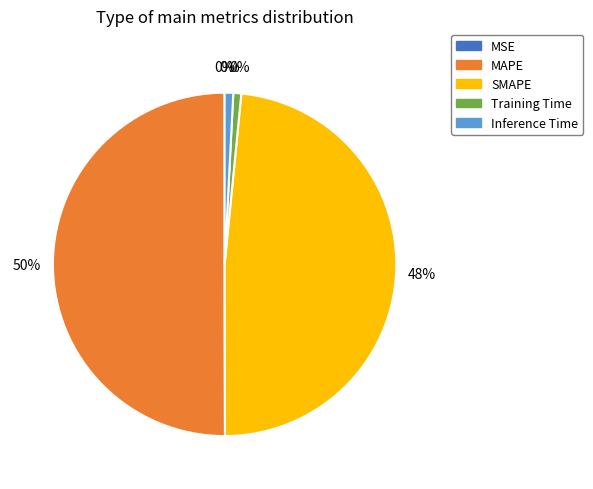

Which category accounts for the majority?

MAPE